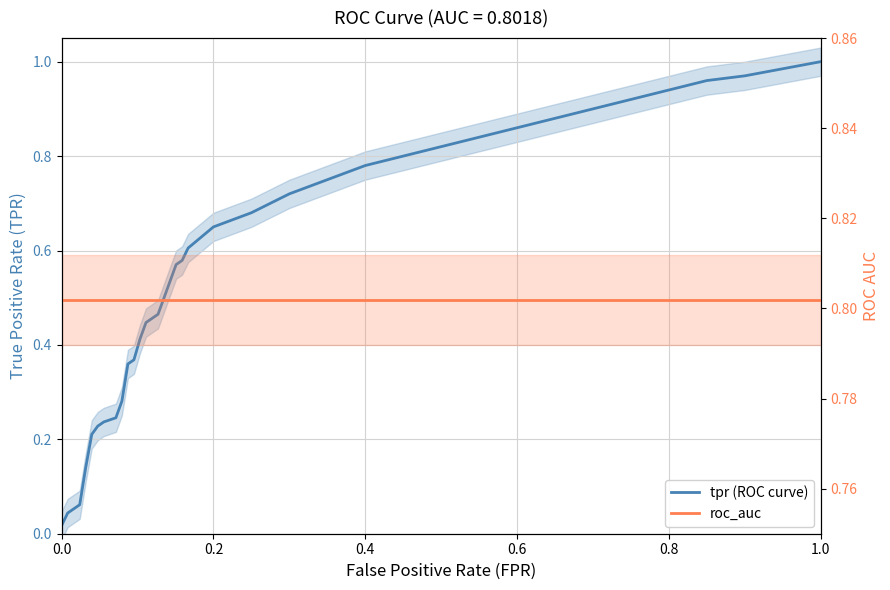

Does the chart display data point markers on the line(s)?

No